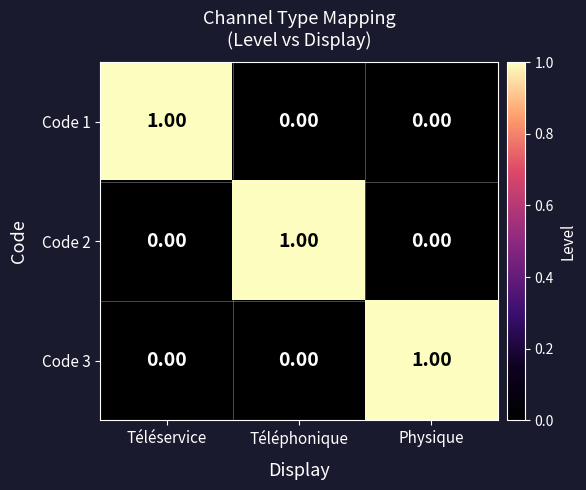

Which category has the highest value in the Code 1 series?

Téléservice